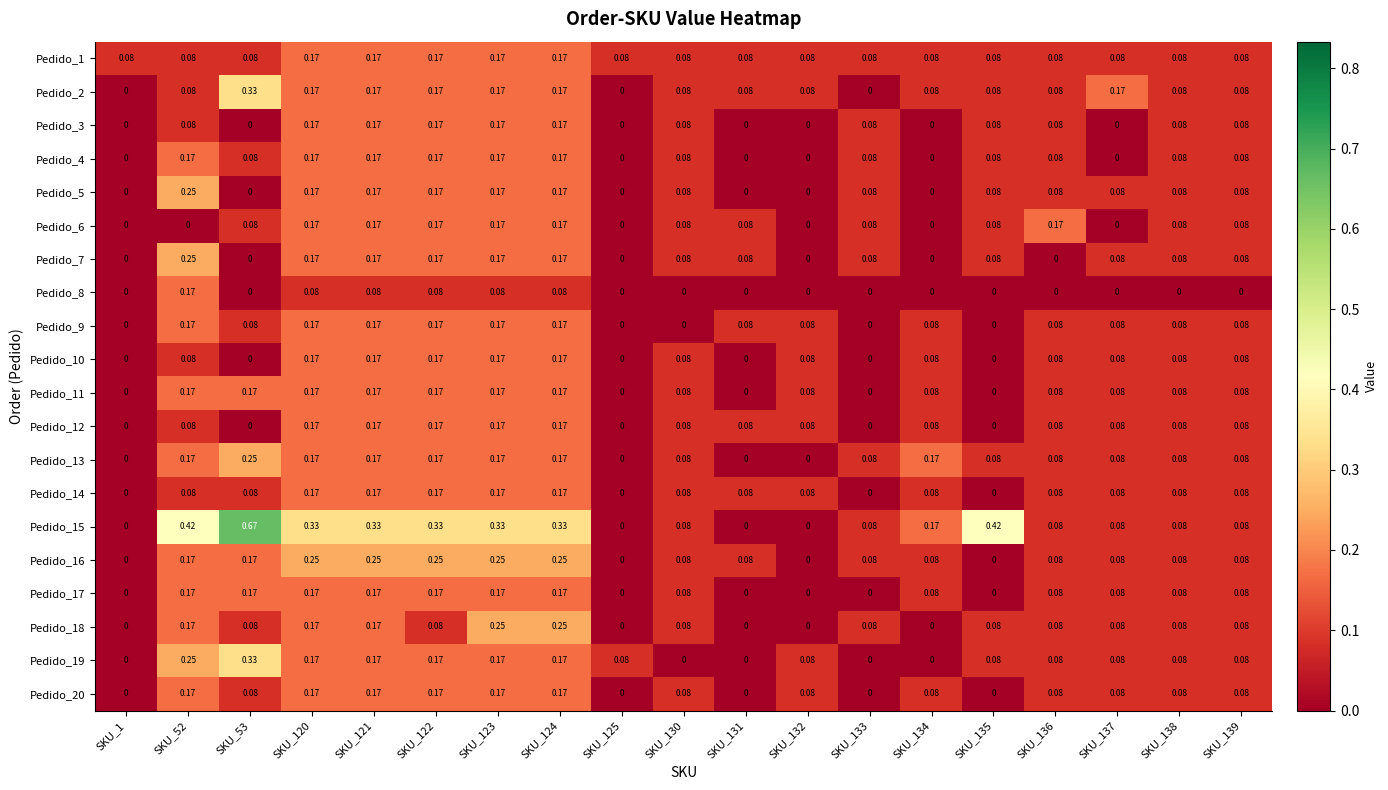

Which series has the largest range (max minus min)?

Pedido_15